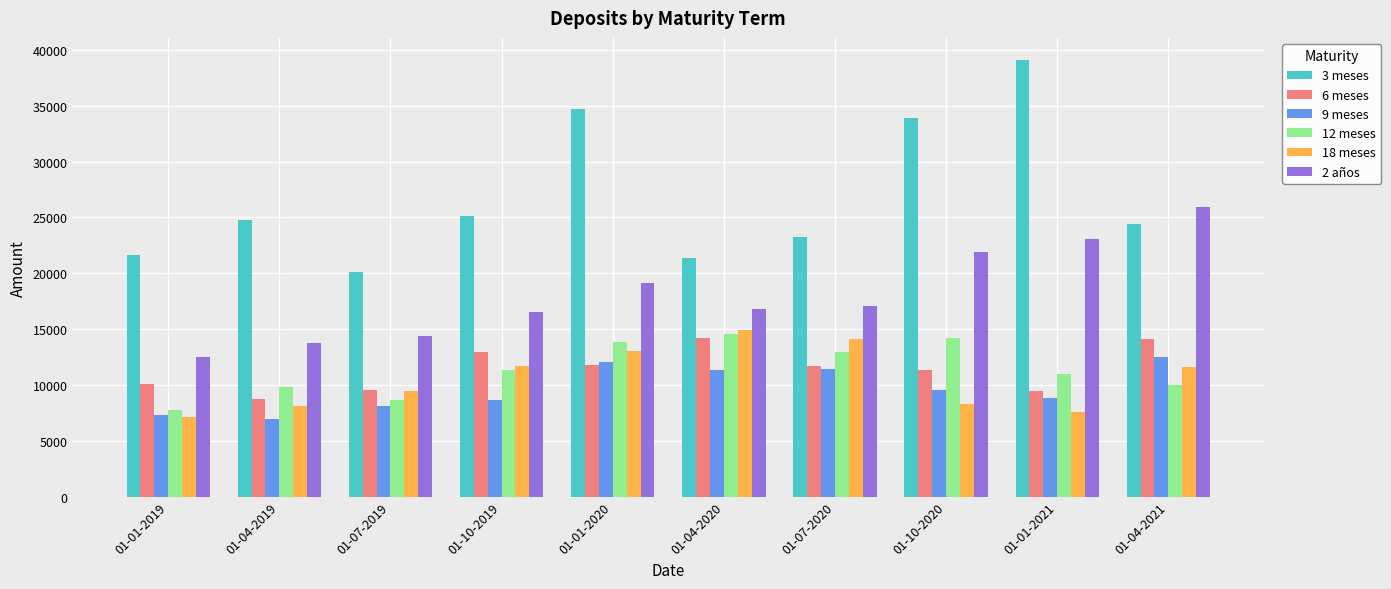

How many bars are there in each group?

6